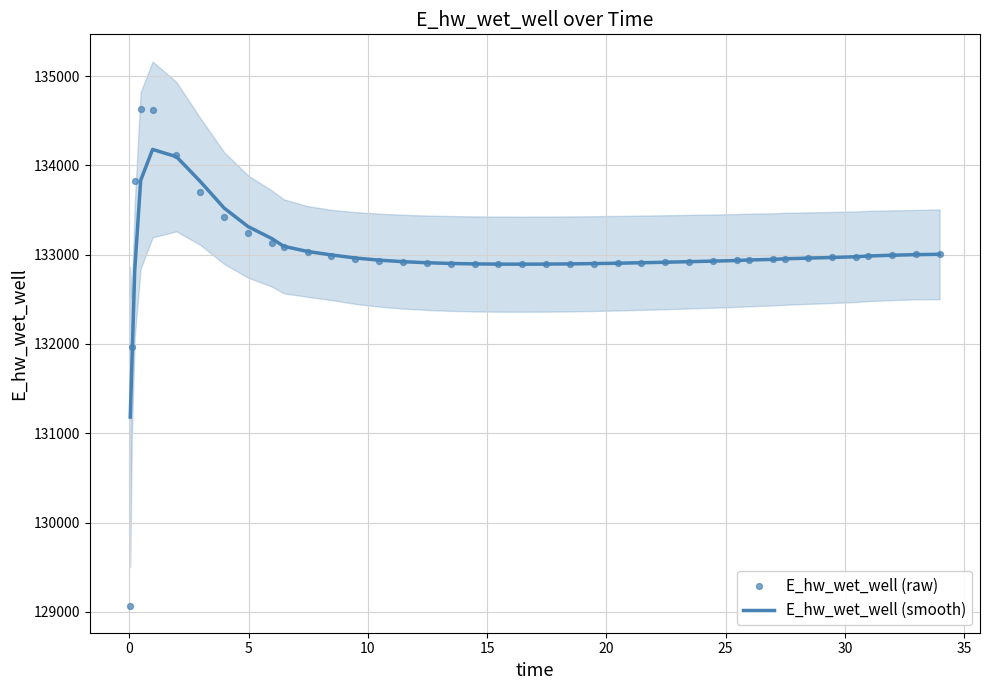

What is the maximum value for E_hw_wet_well (smooth)?

134177.9